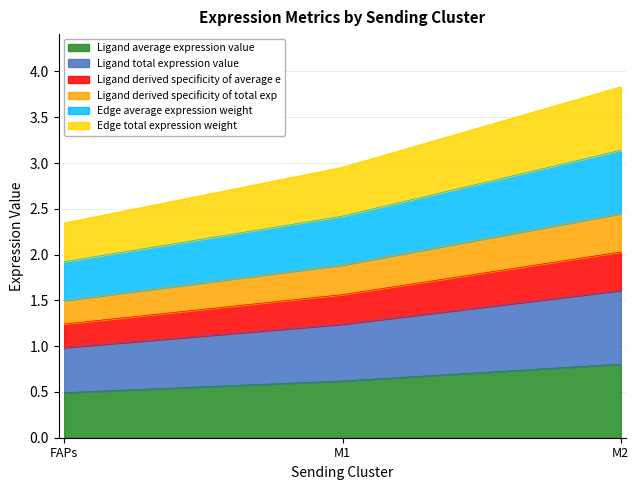

At which label is Ligand derived specificity of average e closest to 1?

FAPs